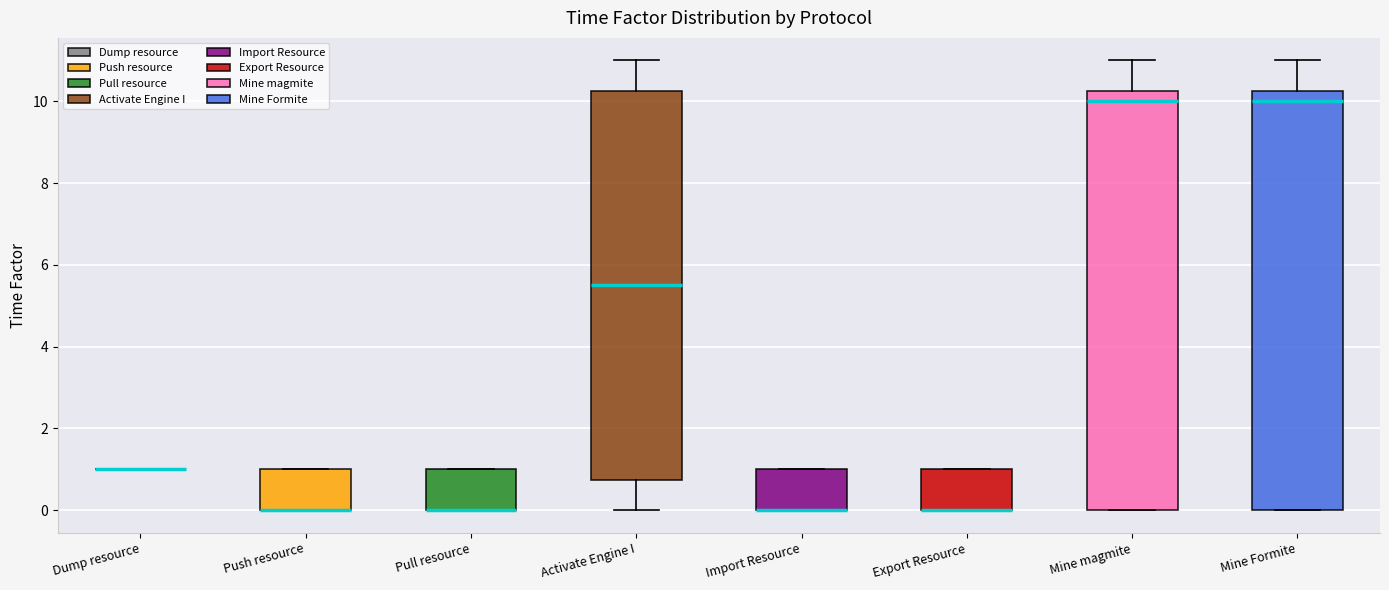

Where is the upper edge of the box for Pull resource on the y-axis? The values are not printed on the chart, so give them approximately, as read against the axis.

1.0